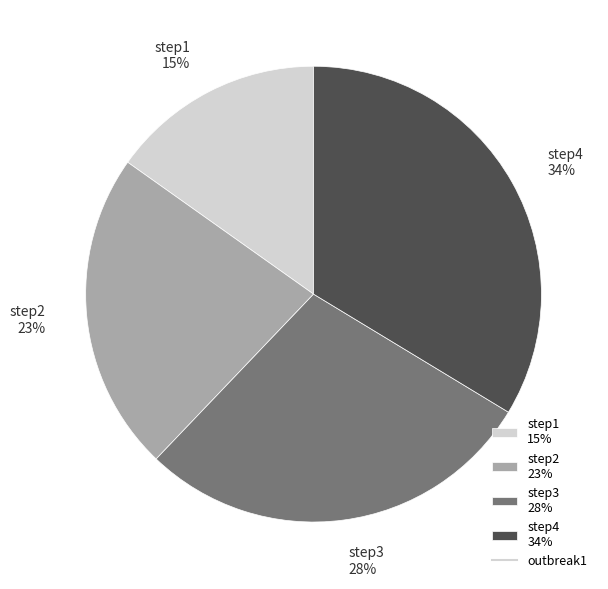

Is the sum of step4 34% and step2 23% greater than half?

Yes